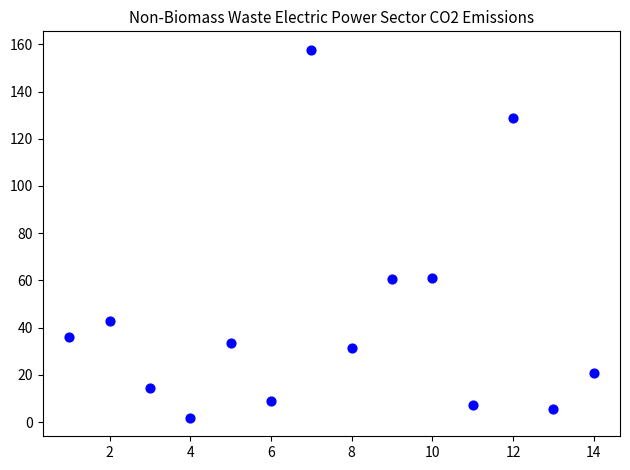

What is the range of X values (max minus min)?

13.0